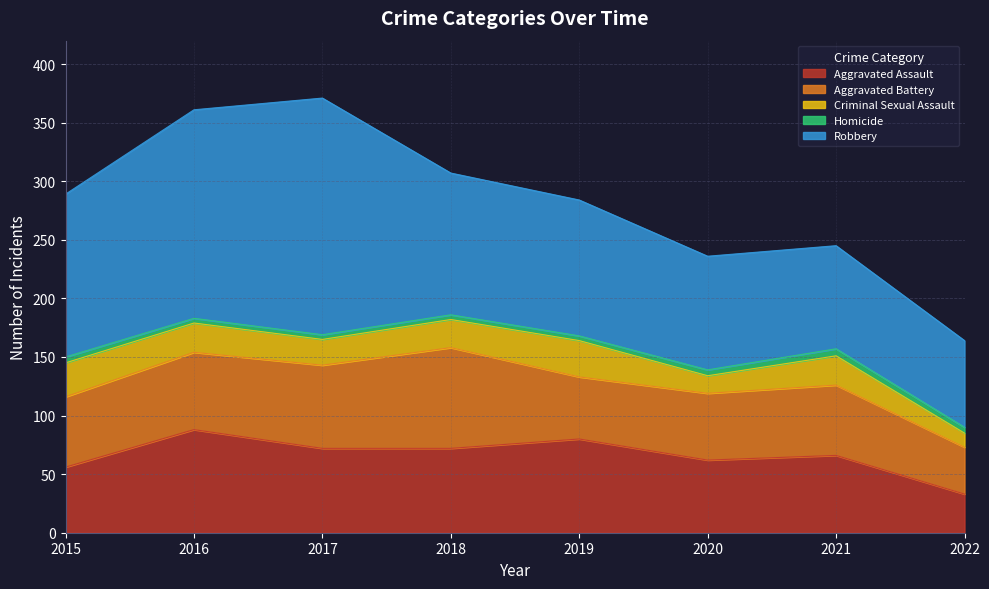

Reading left to right, list all the values displayed in this chart.

Aggravated Assault: 56	88	72	72	80	62	66	33
Aggravated Battery: 60	66	71	86	53	57	60	40
Criminal Sexual Assault: 29	25	22	24	31	15	25	12
Homicide: 5	4	4	4	4	5	6	5
Robbery: 139	178	202	121	116	97	88	74